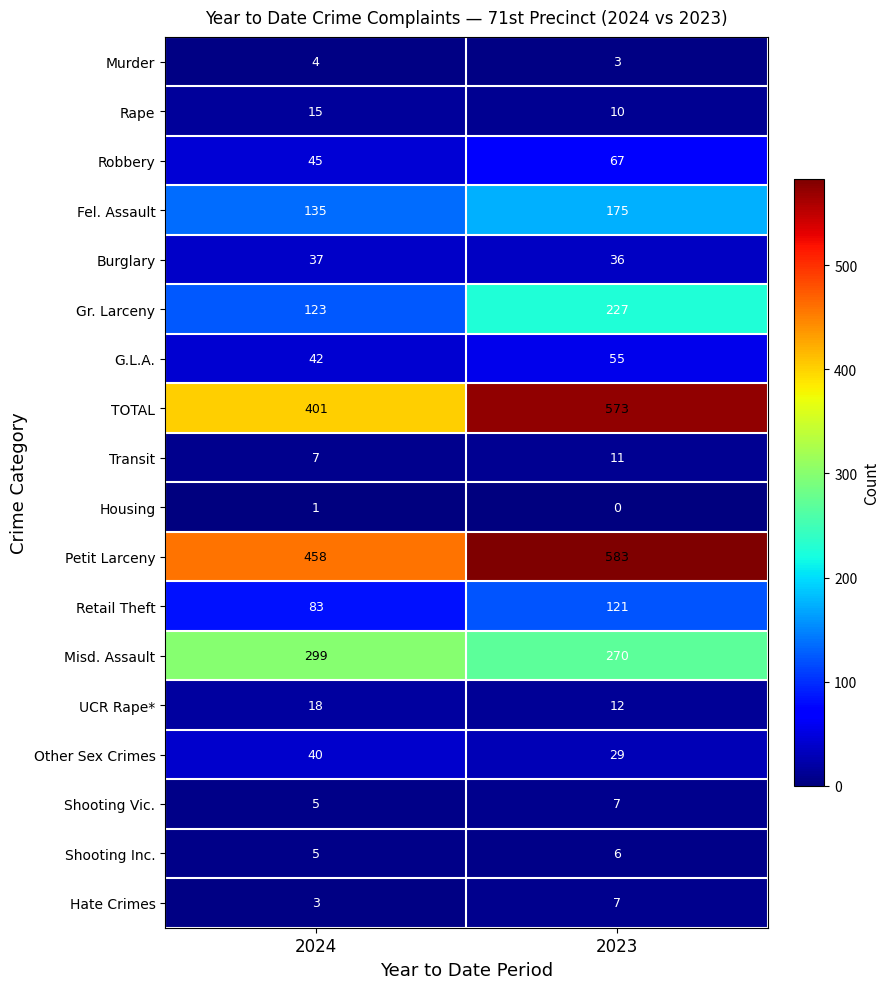

The Rape series shows 14 at 2023. True or false?

False